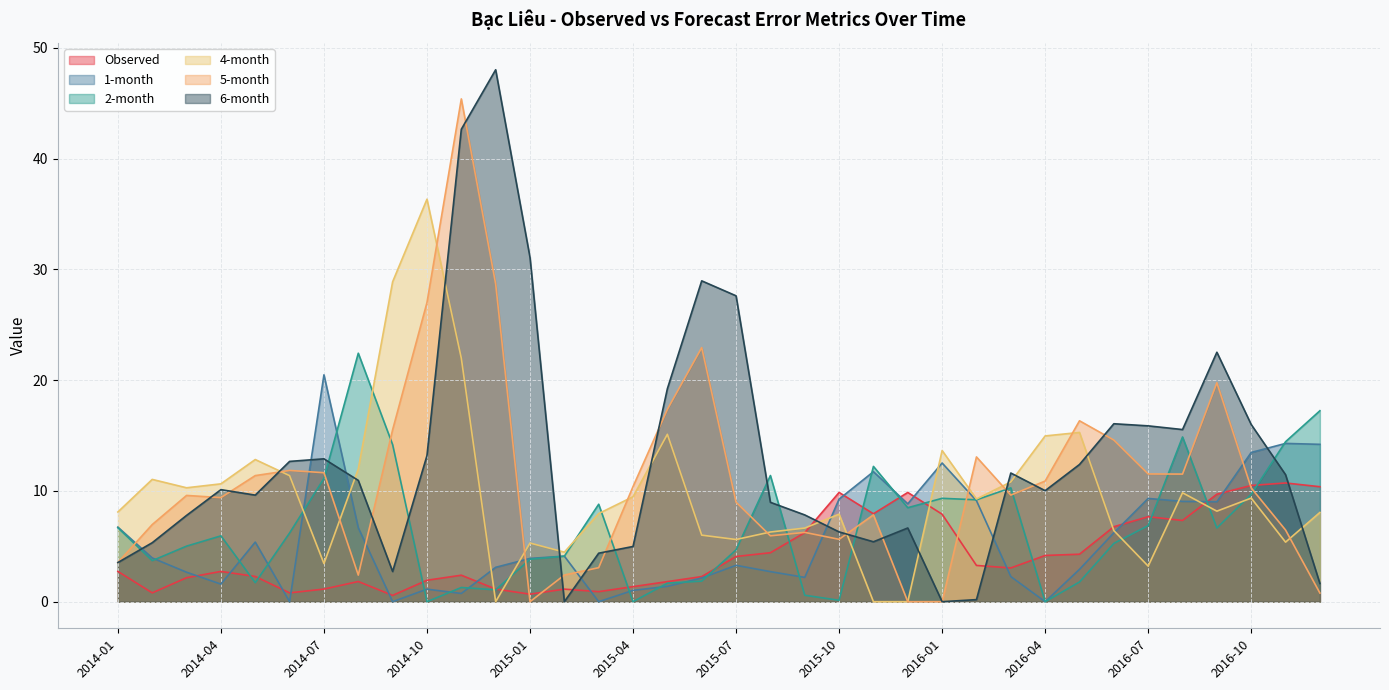

Does the chart display data point markers on the line(s)?

No